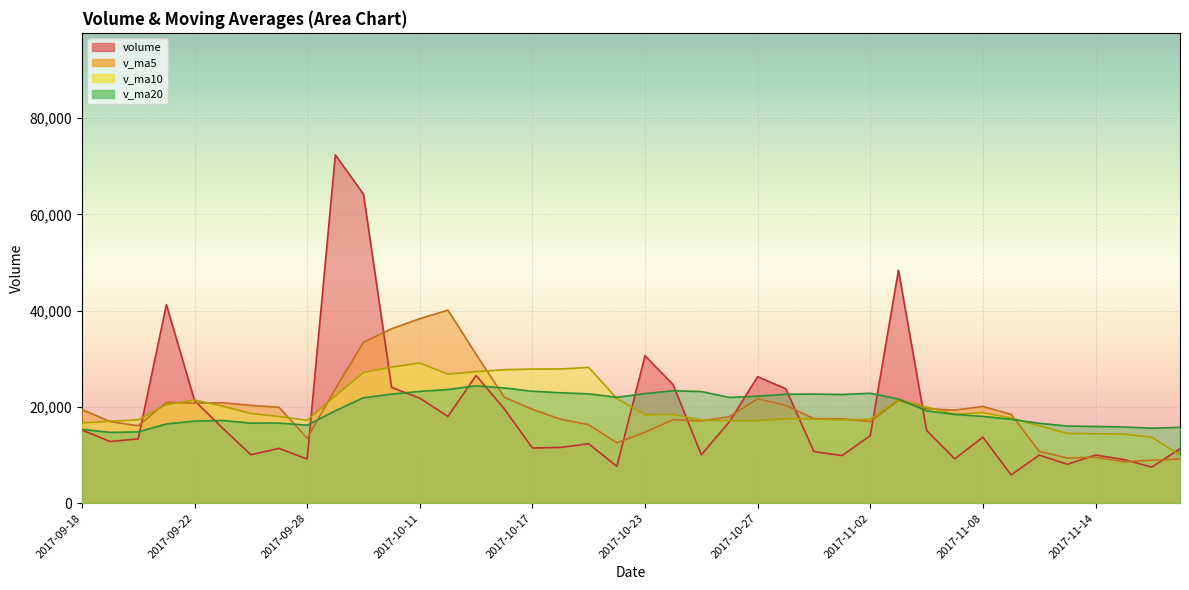

Between 2017-11-09 and 2017-11-01, which series saw the biggest shift?

v_ma20